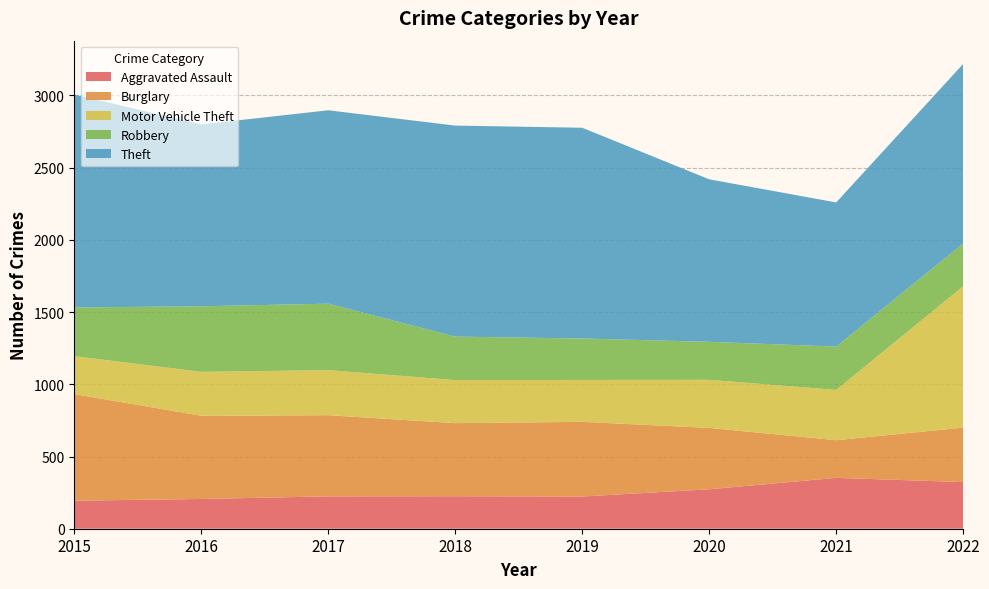

Reading left to right, transcribe all the data shown in this chart.

Aggravated Assault: 2015=194	2016=206	2017=224	2018=225	2019=223	2020=273	2021=352	2022=323
Burglary: 2015=738	2016=576	2017=562	2018=506	2019=517	2020=425	2021=261	2022=377
Motor Vehicle Theft: 2015=263	2016=304	2017=312	2018=298	2019=290	2020=333	2021=348	2022=979
Robbery: 2015=337	2016=454	2017=460	2018=301	2019=287	2020=263	2021=300	2022=296
Theft: 2015=1474	2016=1259	2017=1339	2018=1461	2019=1459	2020=1125	2021=998	2022=1243